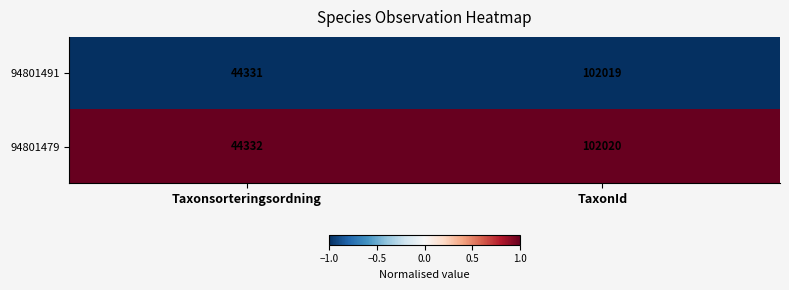

The value of 94801479 at TaxonId is 102020. True or false?

True